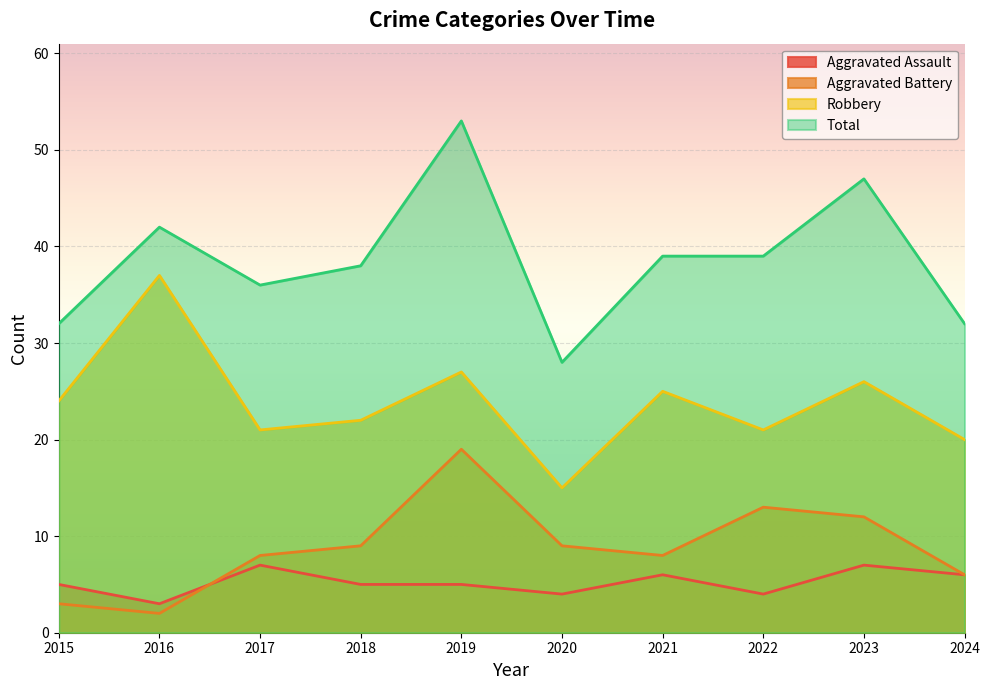

How many values in the Aggravated Assault series are below 5?

3